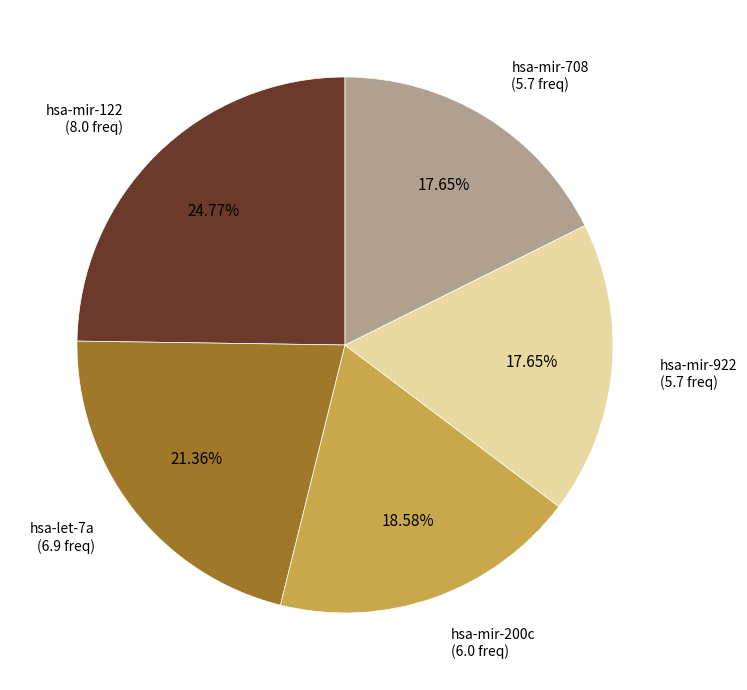

Does any single category account for the majority?

No